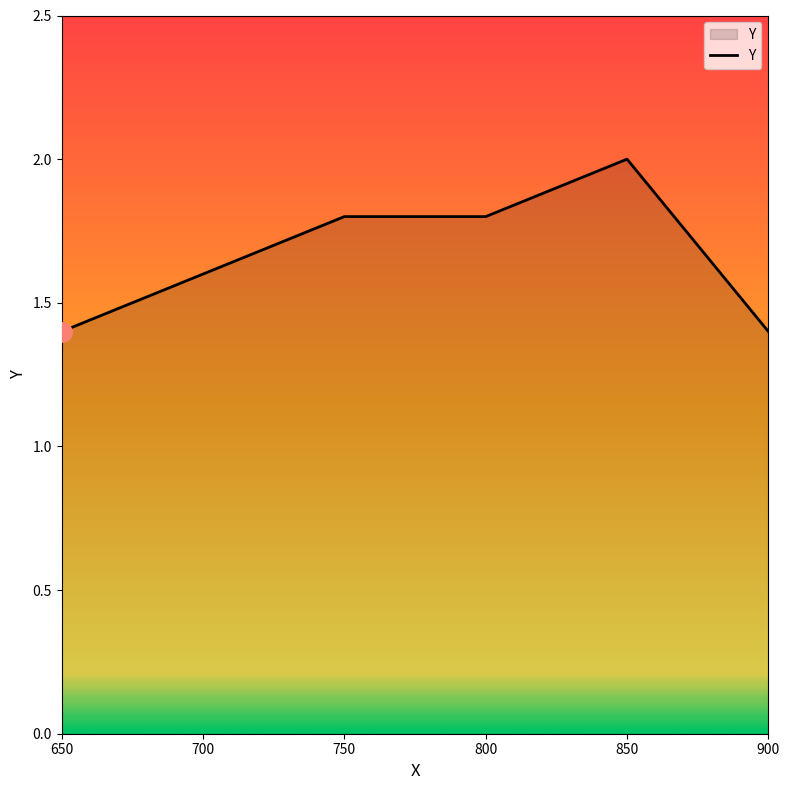

What is the smallest value displayed?

1.4